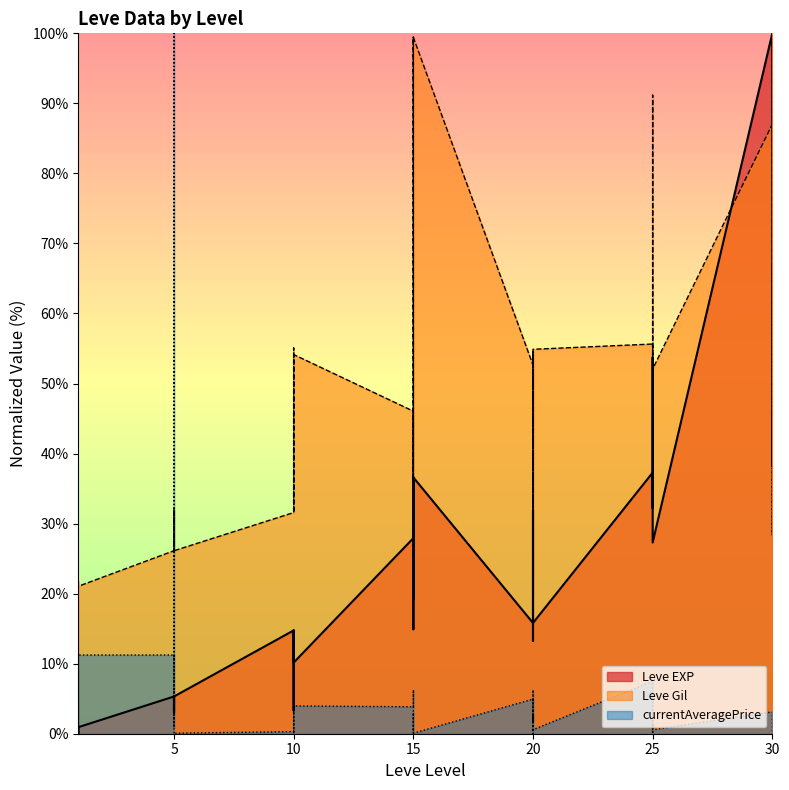

At which label is Leve Gil closest to 59?

25